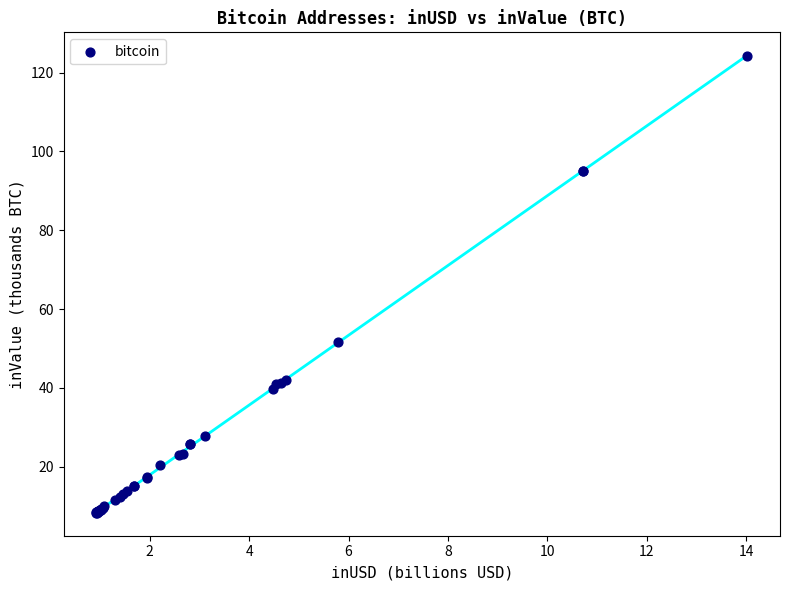

What Y value in the scatter plot is closest to 66?

51.5